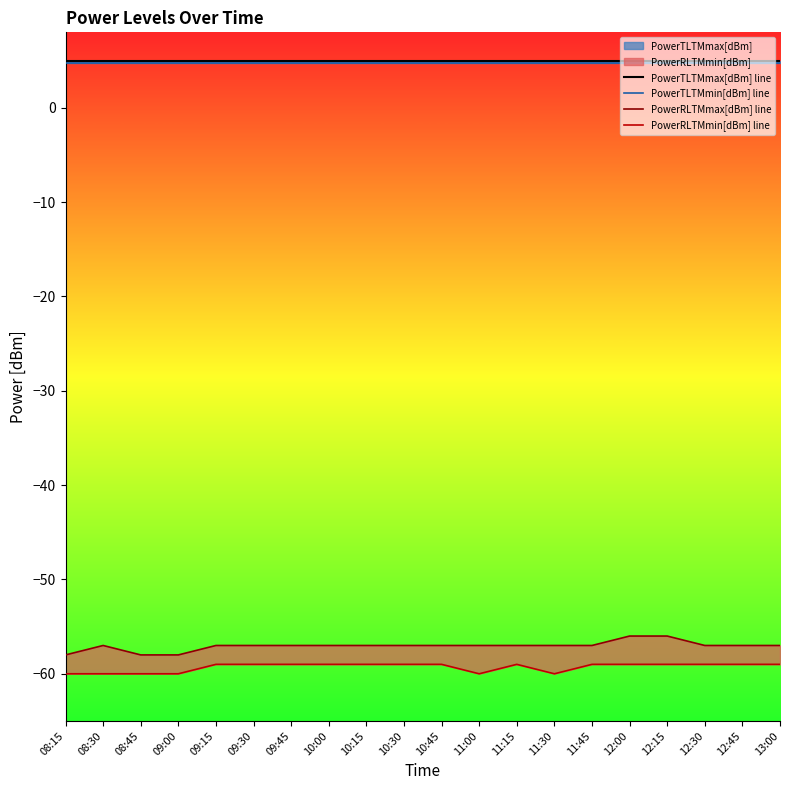

The value of PowerTLTMmax[dBm] line at 08:45 is 5.0. True or false?

True